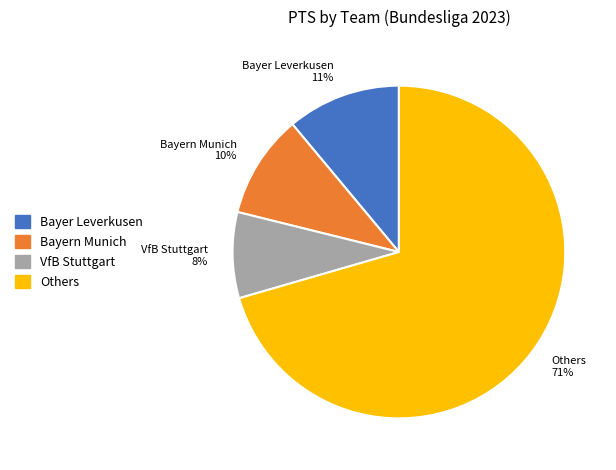

To the nearest percent, what is the average slice percentage?

25%